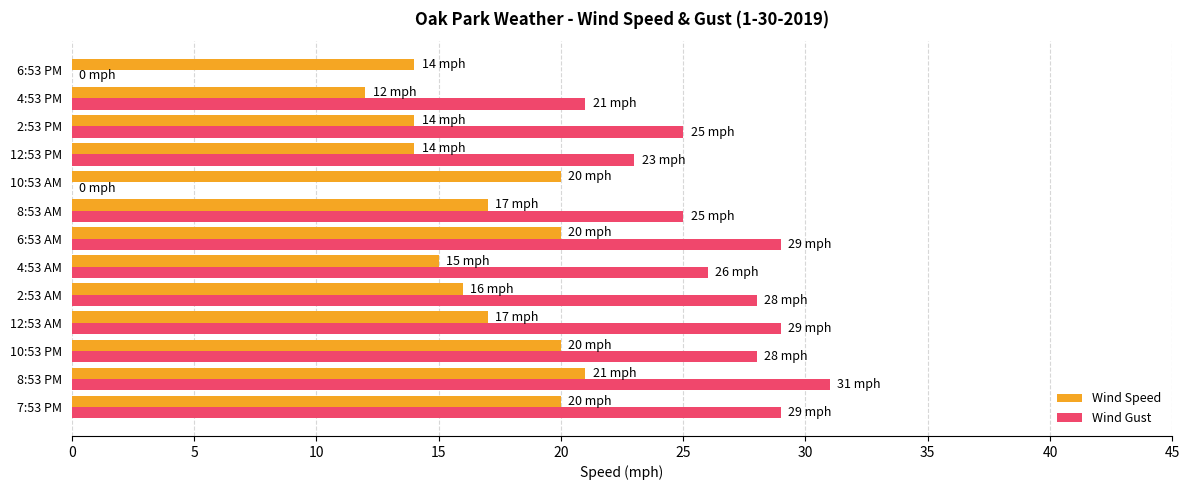

Which series has the largest total across all categories?

Wind Gust